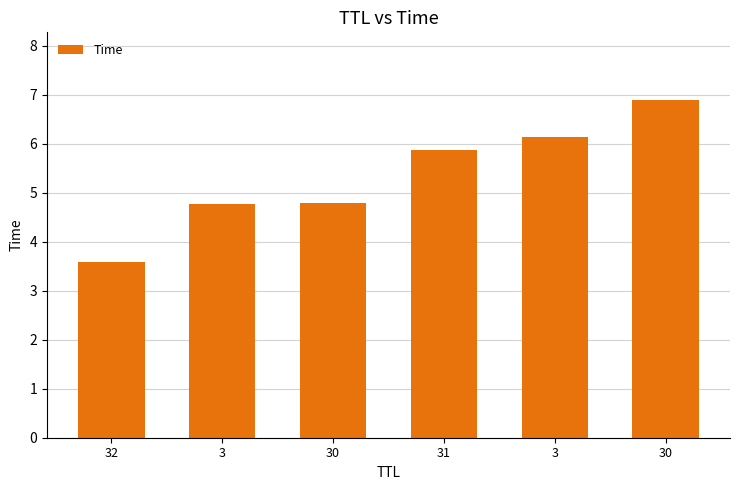

Rank the categories by value from lowest to highest.

32, 3, 30, 31, 3, 30